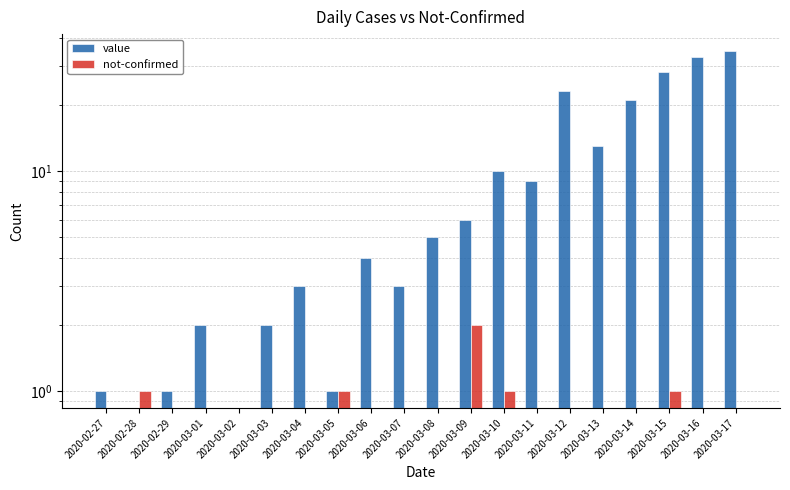

Which series has the largest total across all categories?

value